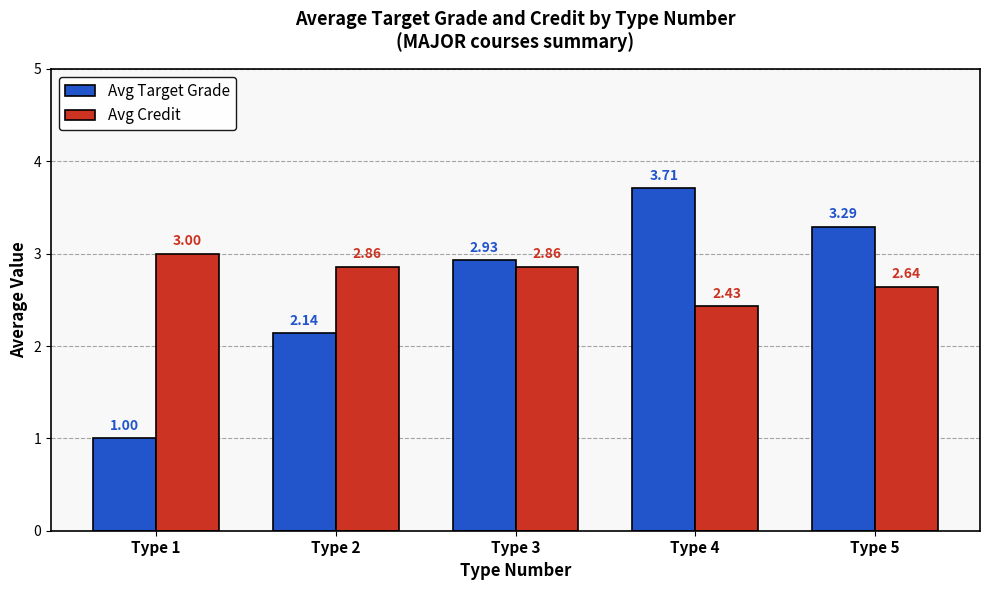

Which series has the largest total across all categories?

Avg Credit